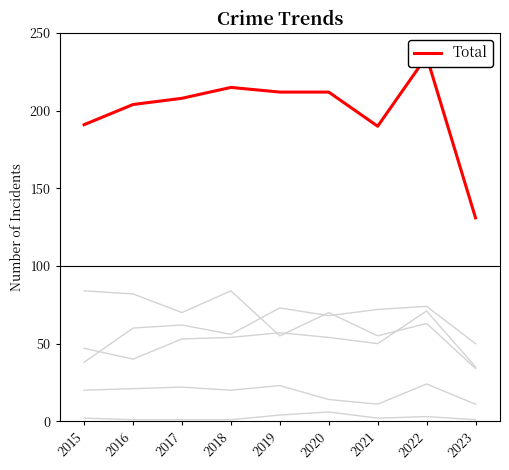

How many data points in Aggravated Assault are above 62?

4